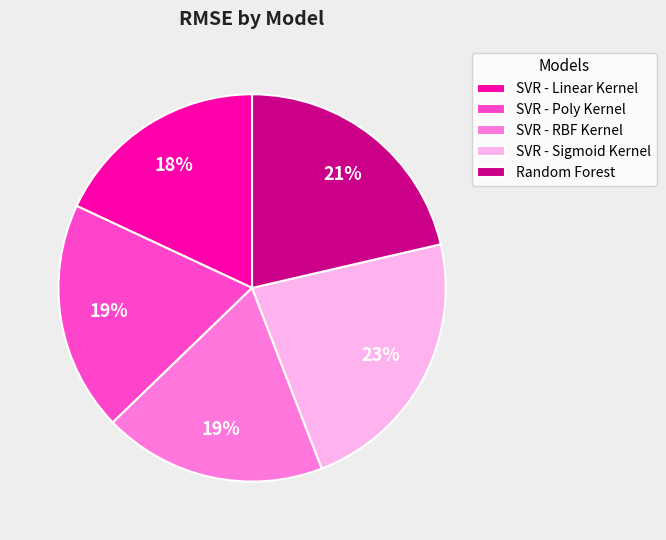

What percentage is the SVR - Poly Kernel slice, to the nearest percent?

19%